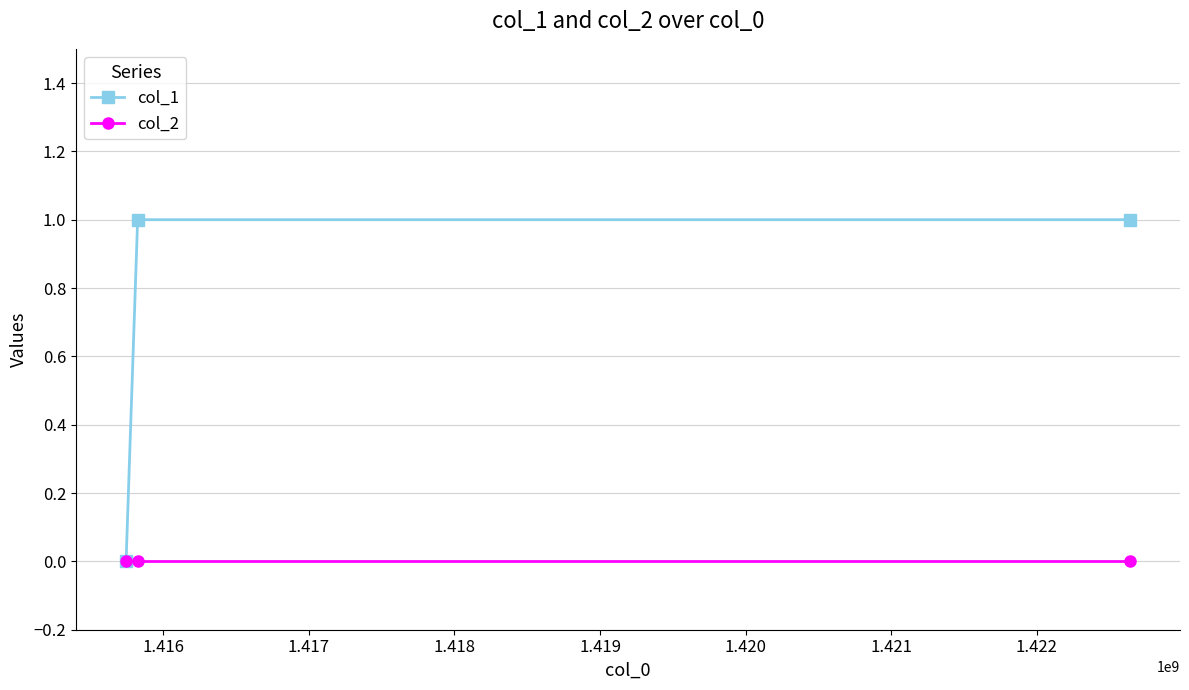

Which series has the largest total across all categories?

col_1